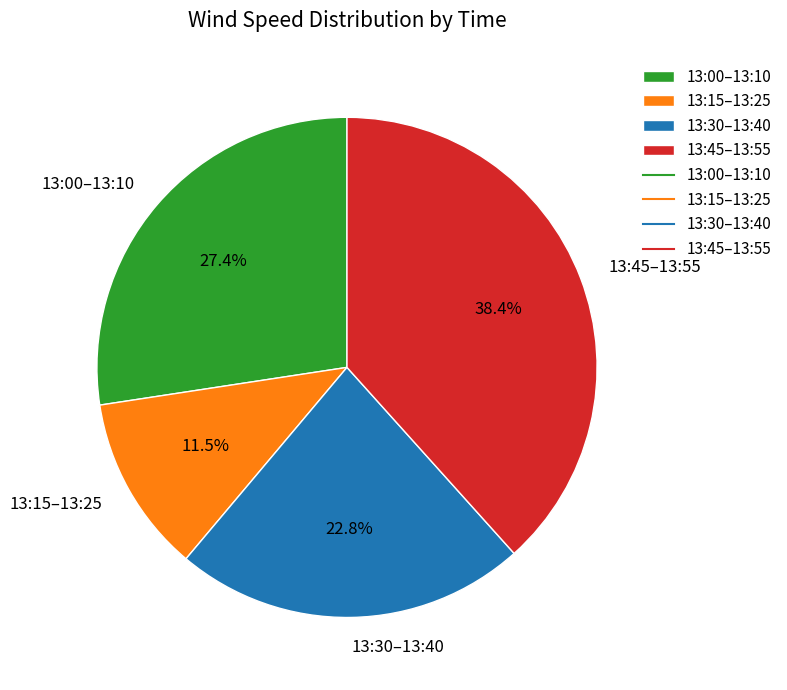

To the nearest percent, what is the difference between the largest and smallest slice percentages?

27%